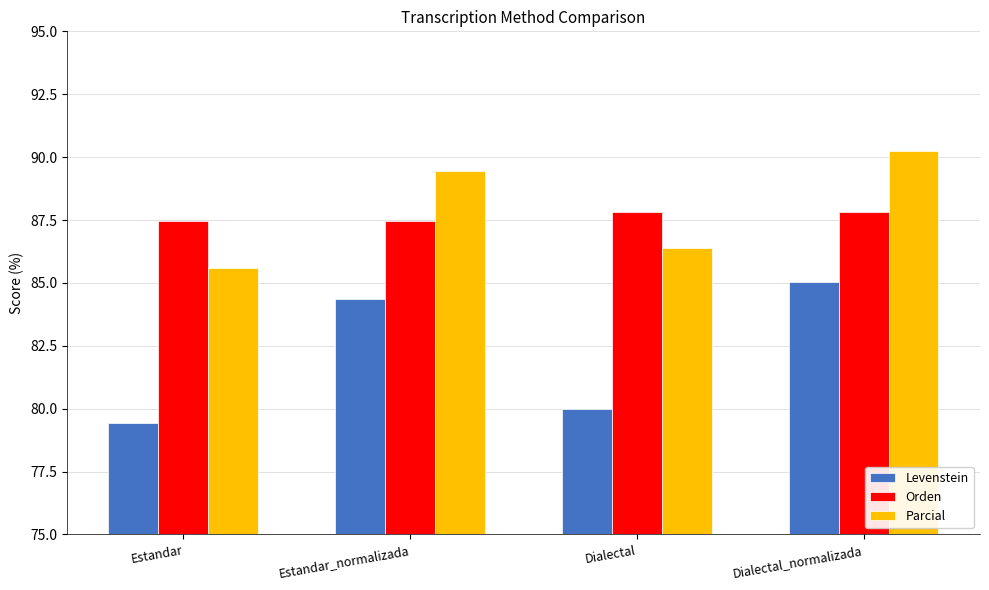

Reading right to left, list all the values displayed in this chart.

Levenstein: 85.0	80.0	84.4	79.4
Orden: 87.8	87.8	87.4	87.4
Parcial: 90.2	86.4	89.4	85.6